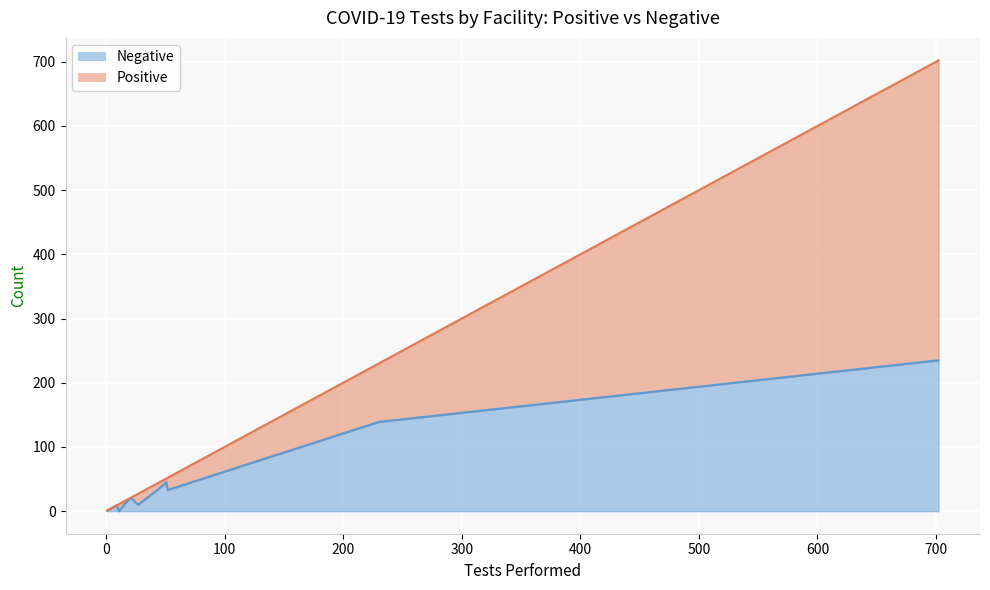

Which series changed the most between Central Prison and Orange CC?

Negative